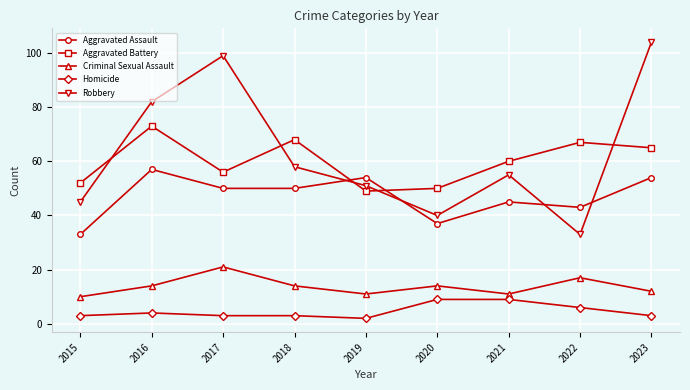

Which series has the largest range (max minus min)?

Robbery